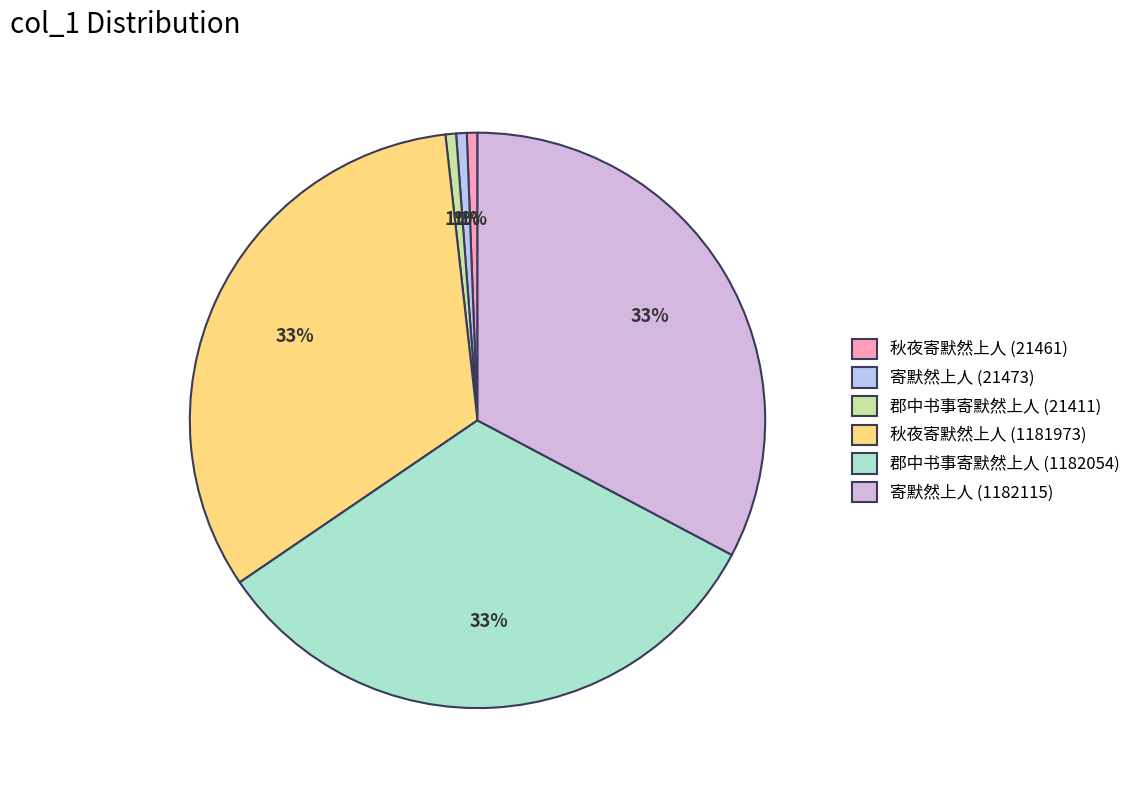

To the nearest percent, what is the average slice percentage?

17%